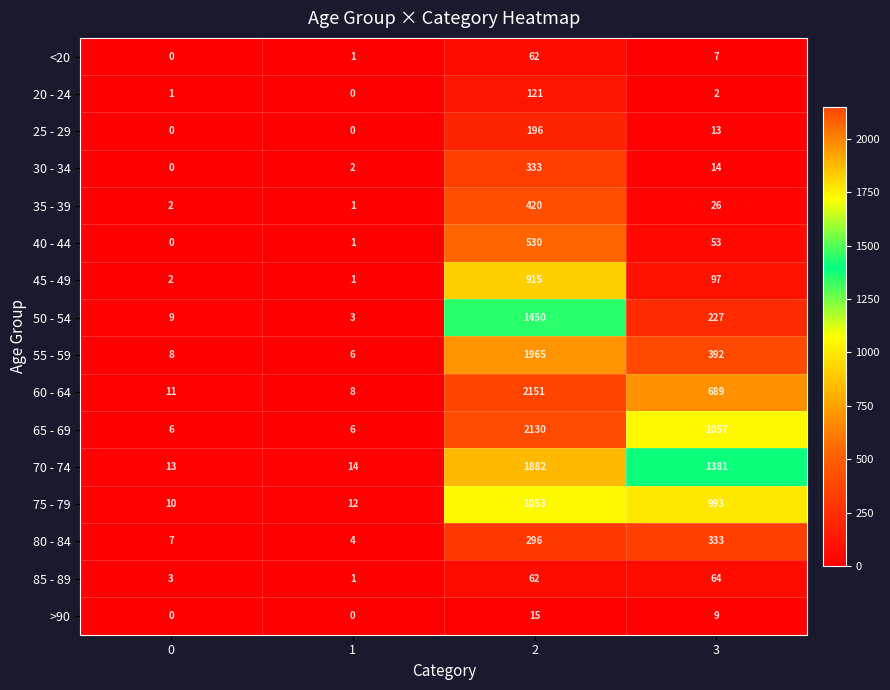

Rank the series at 3 from highest to lowest value.

70 - 74, 65 - 69, 75 - 79, 60 - 64, 55 - 59, 80 - 84, 50 - 54, 45 - 49, 85 - 89, 40 - 44, 35 - 39, 30 - 34, 25 - 29, >90, <20, 20 - 24